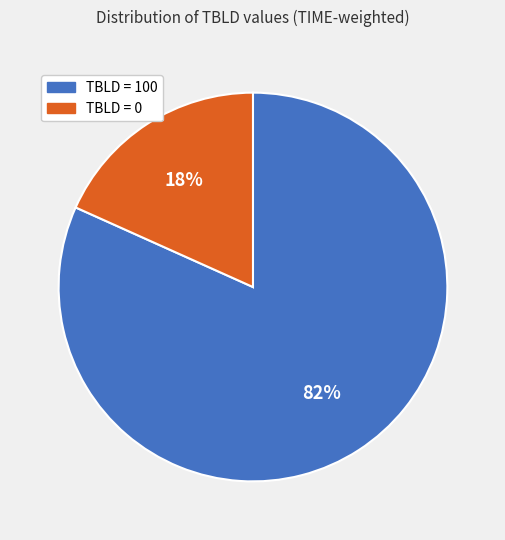

To the nearest percent, what is the average slice percentage?

50%